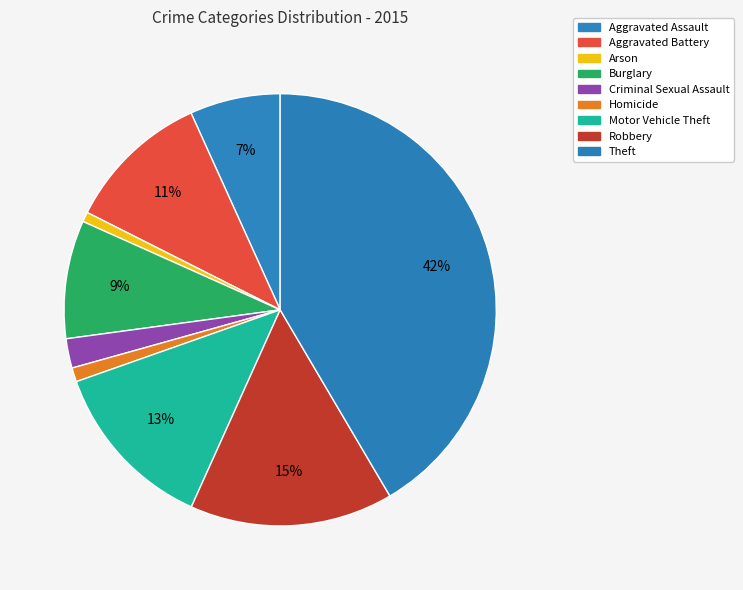

Approximately how many times larger is the value at Homicide compared to Arson?

1.4